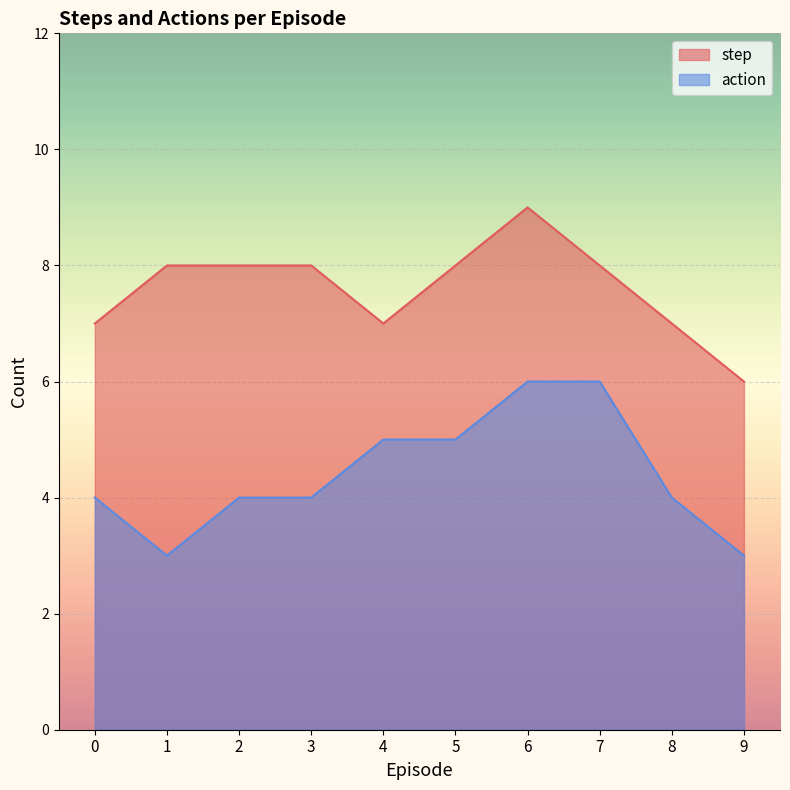

True or false: step has more than 1 points higher than both neighbors.

False